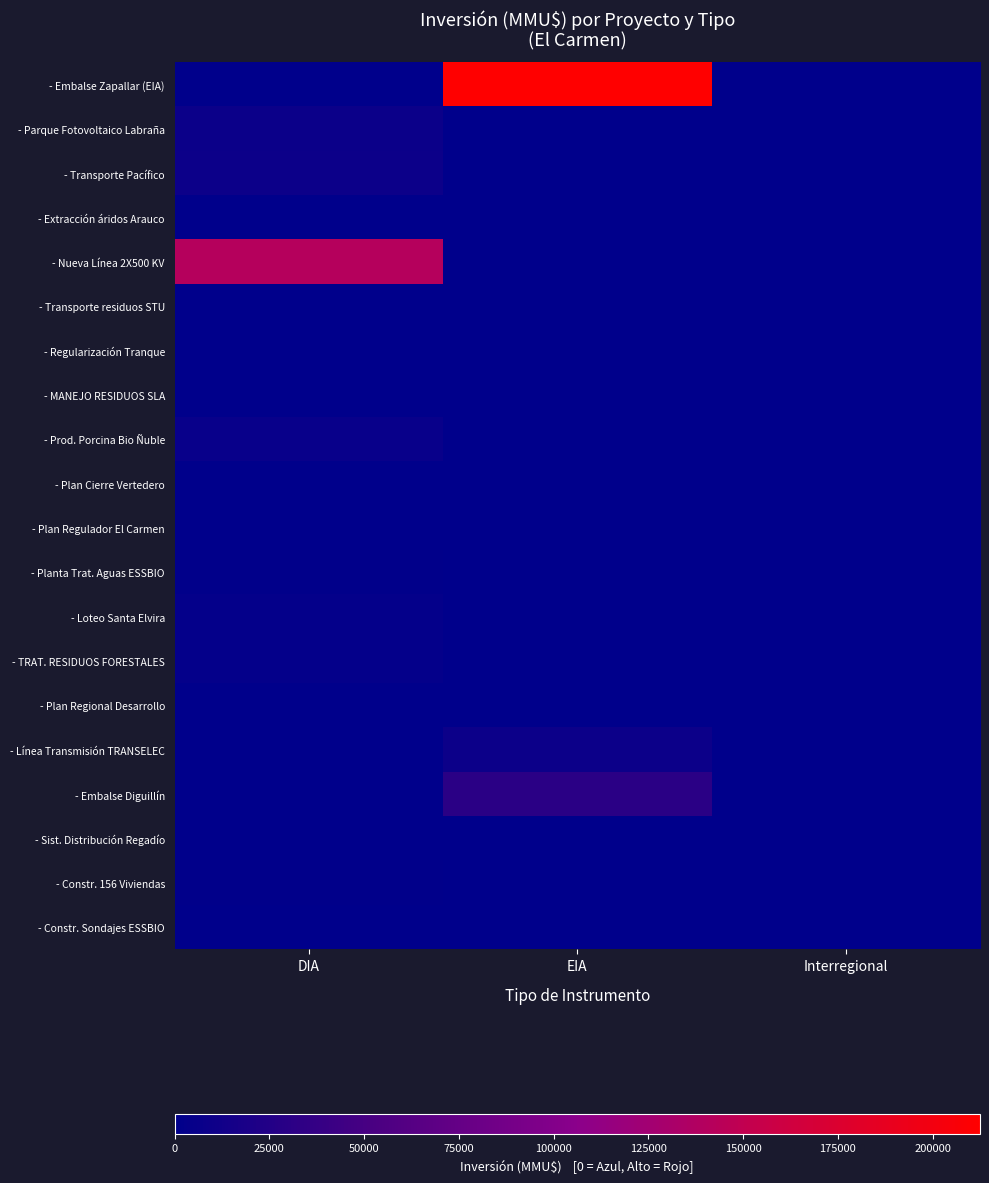

Between DIA and EIA, which is larger?

EIA